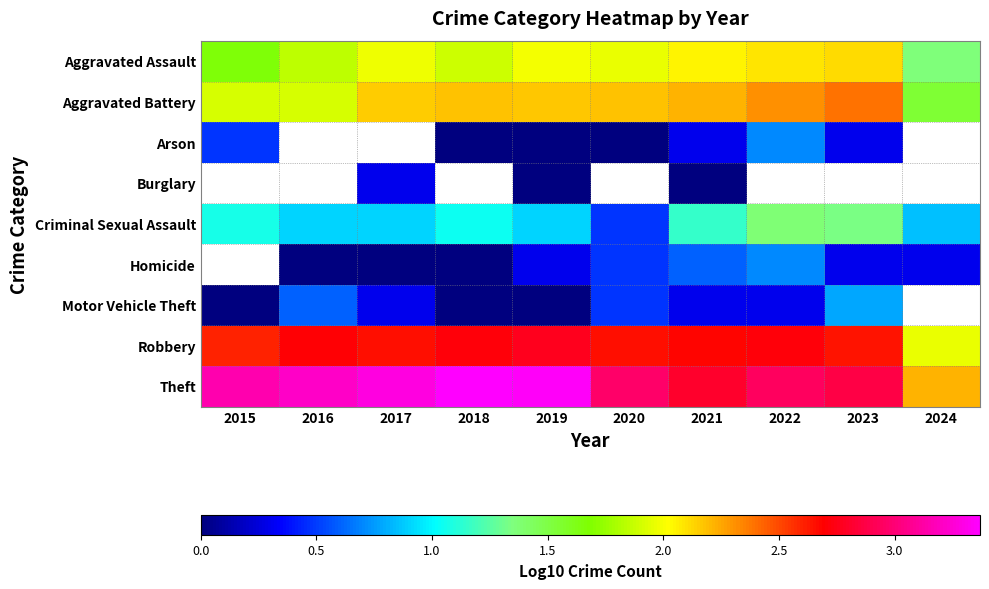

At which category does the chart reach its minimum across all series?

2018